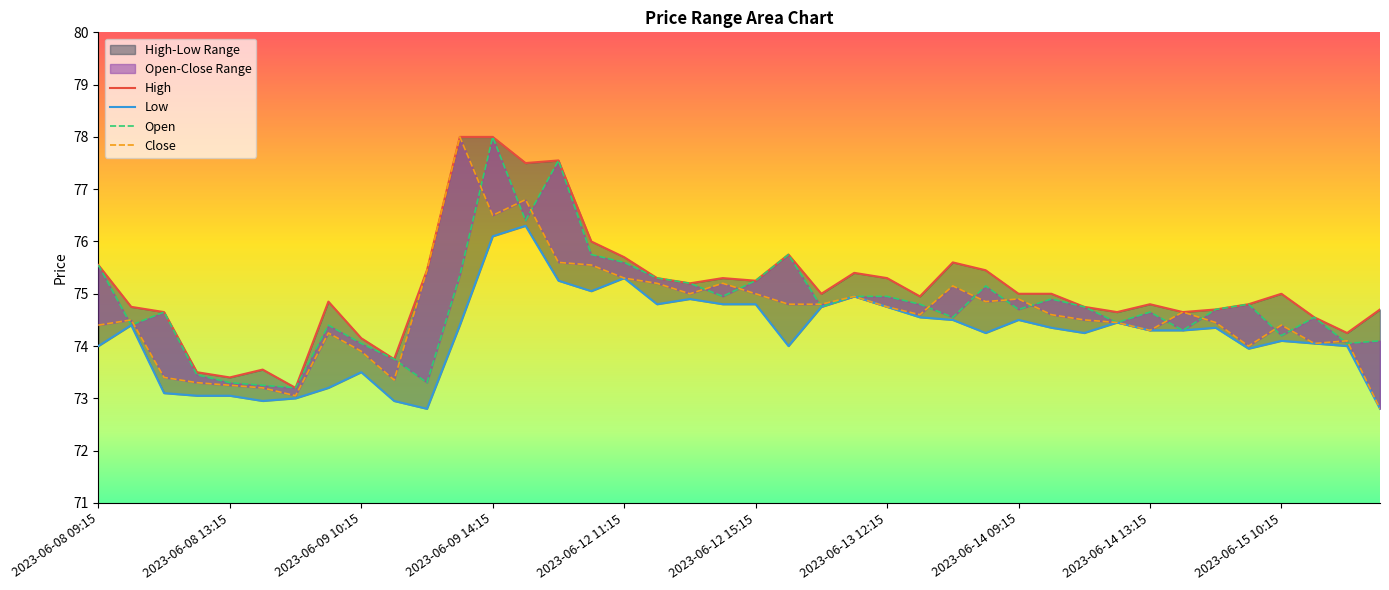

What is the label of the 14th point from the right?

2023-06-13 14:15